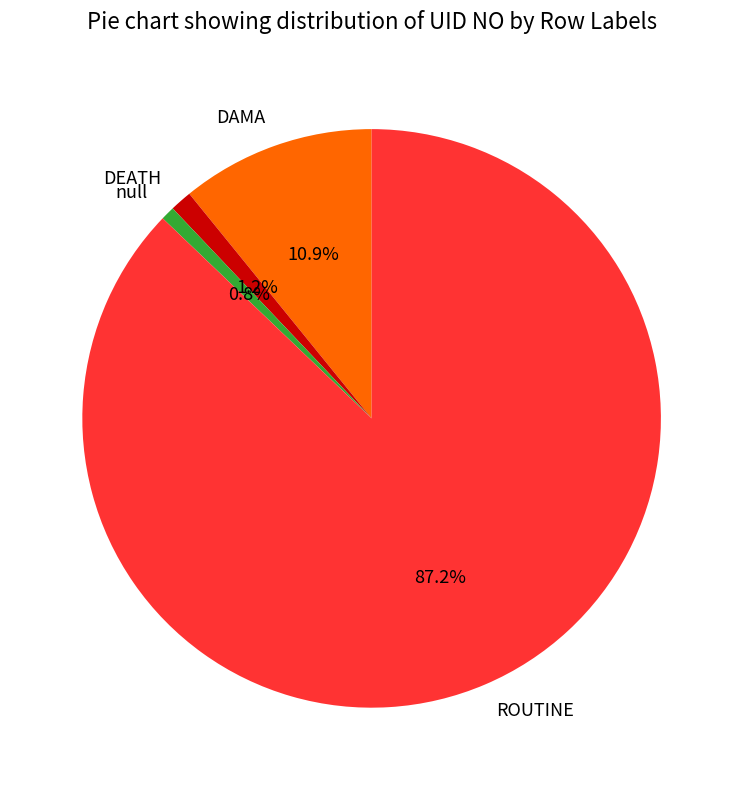

To the nearest percent, what is the difference between the largest and smallest slice percentages?

86%